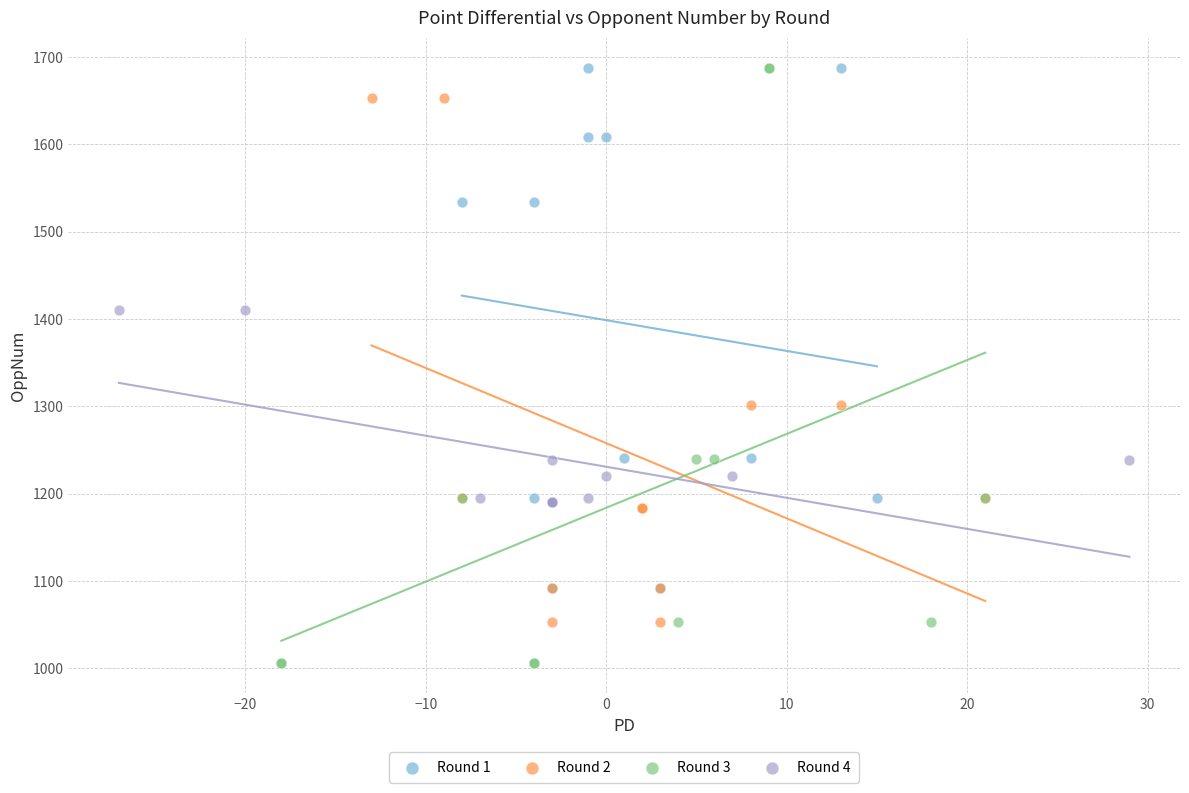

Which series contains the lowest Y value?

Round 3